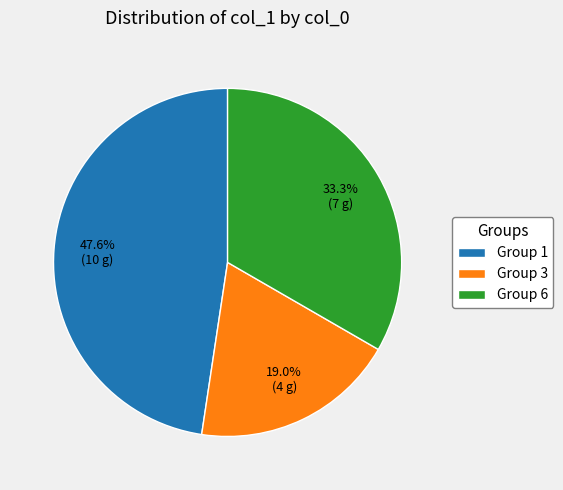

What percentage do Group 1 and Group 6 together represent?

81.0%